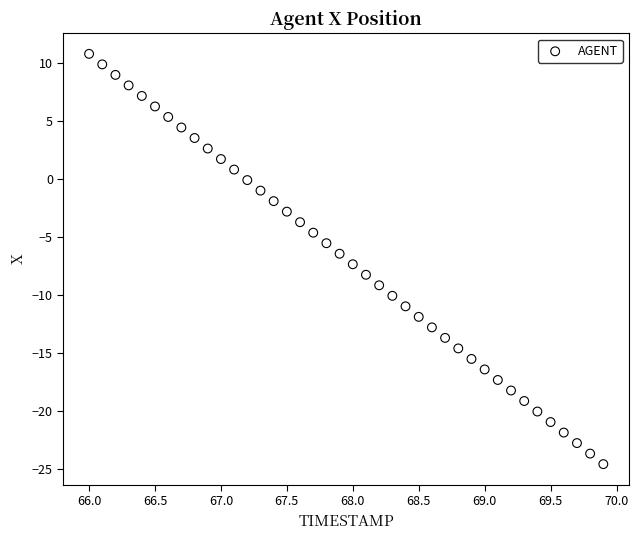

What is the range of X values (max minus min)?

3.9